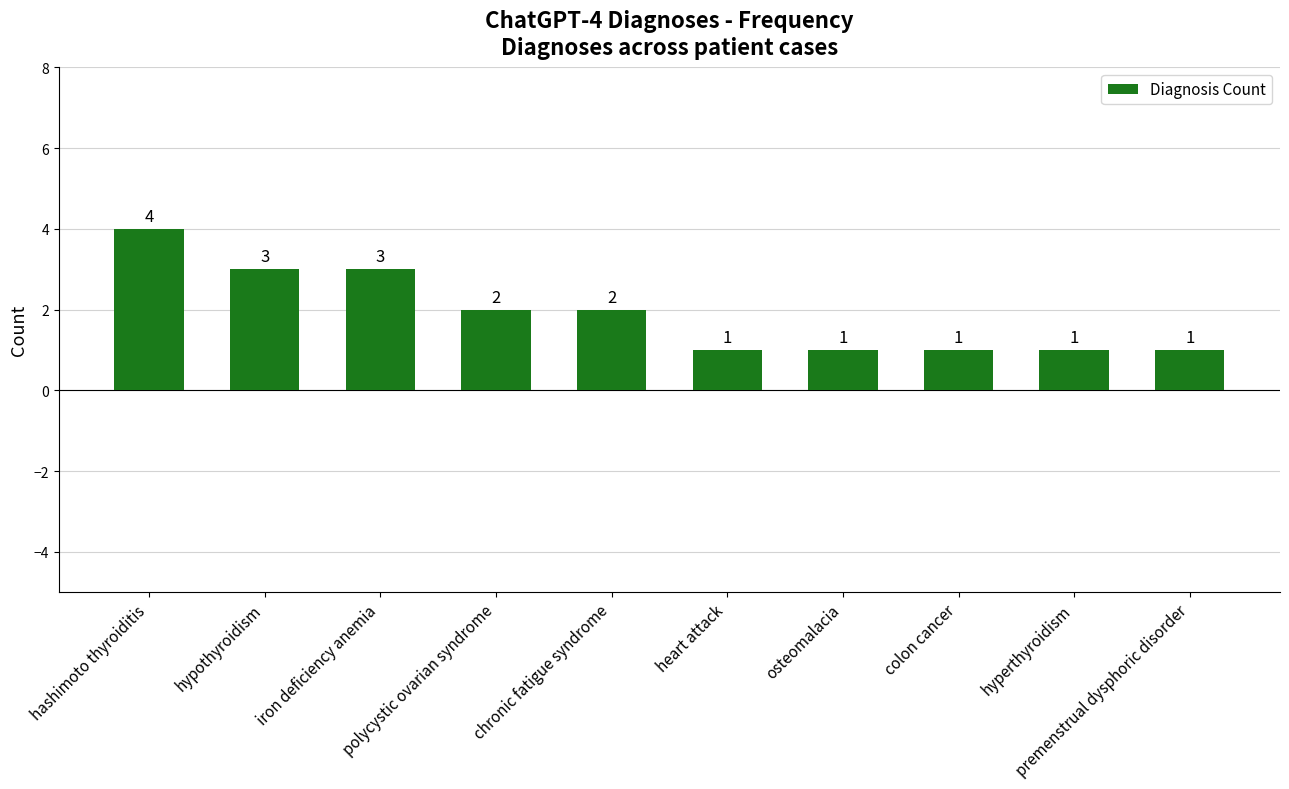

What is the maximum value shown in the chart?

4